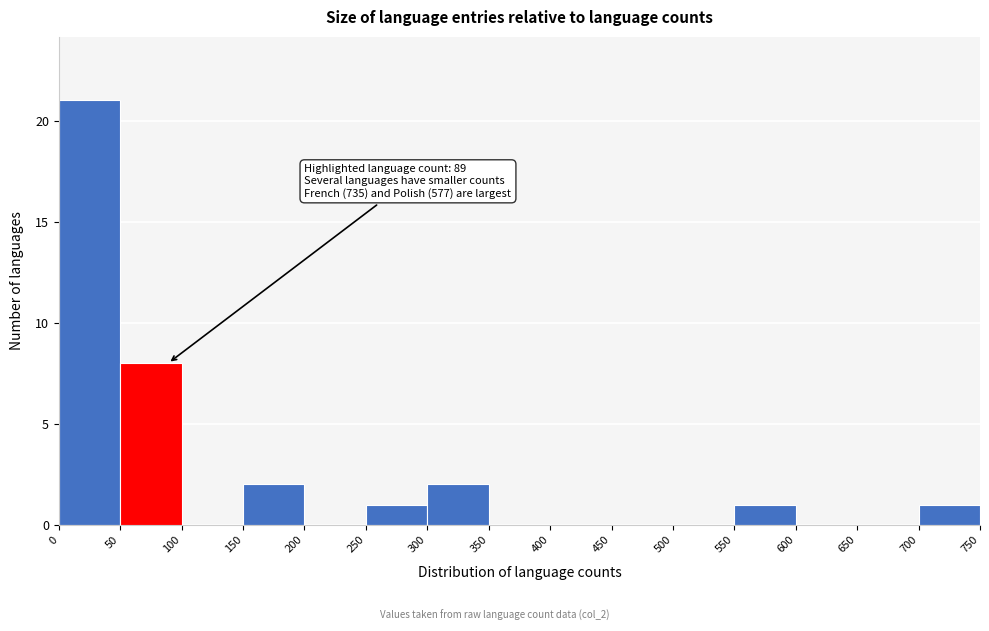

Which range on the x-axis has the tallest bar?

0 to 50